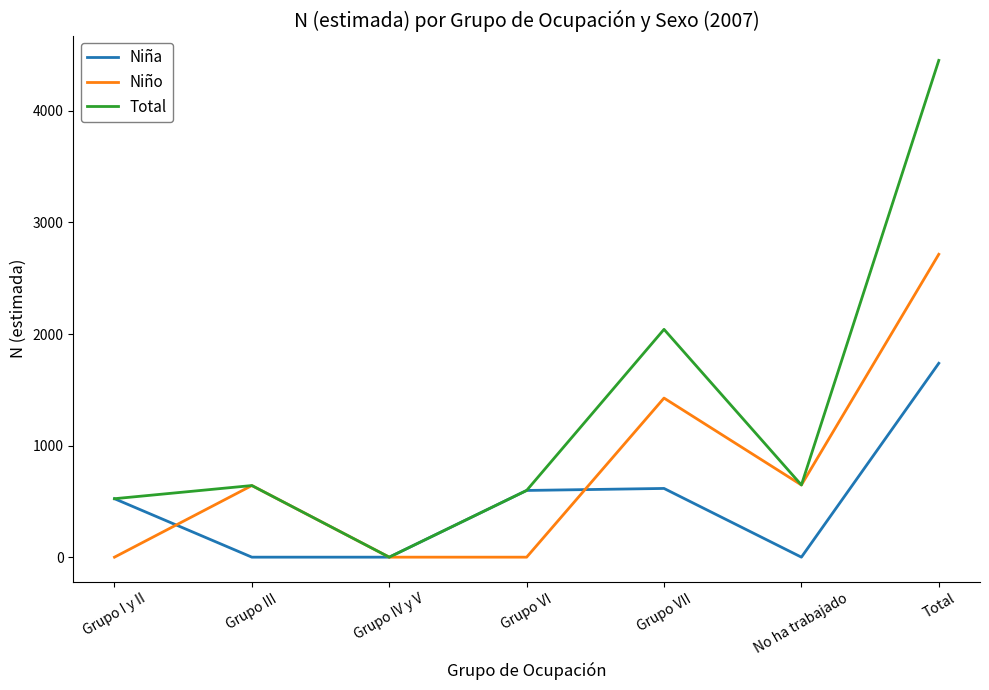

What is the average value of the Niña series?

497